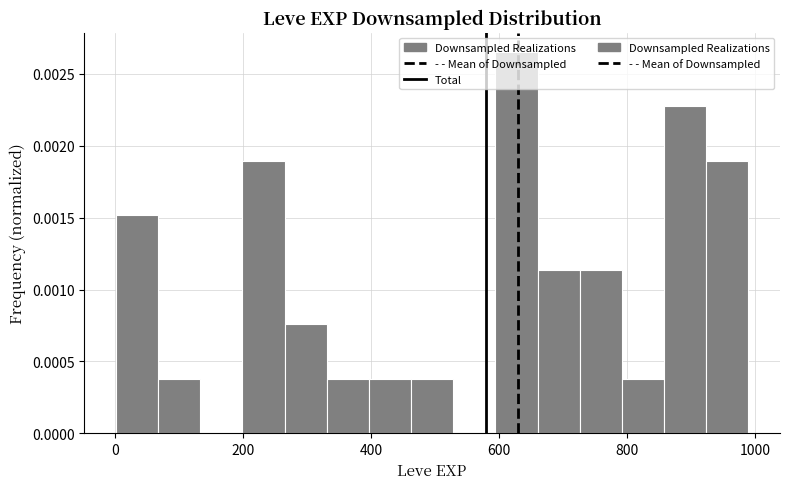

Read against the x-axis, roughly where is the centre of the tallest bar?

620